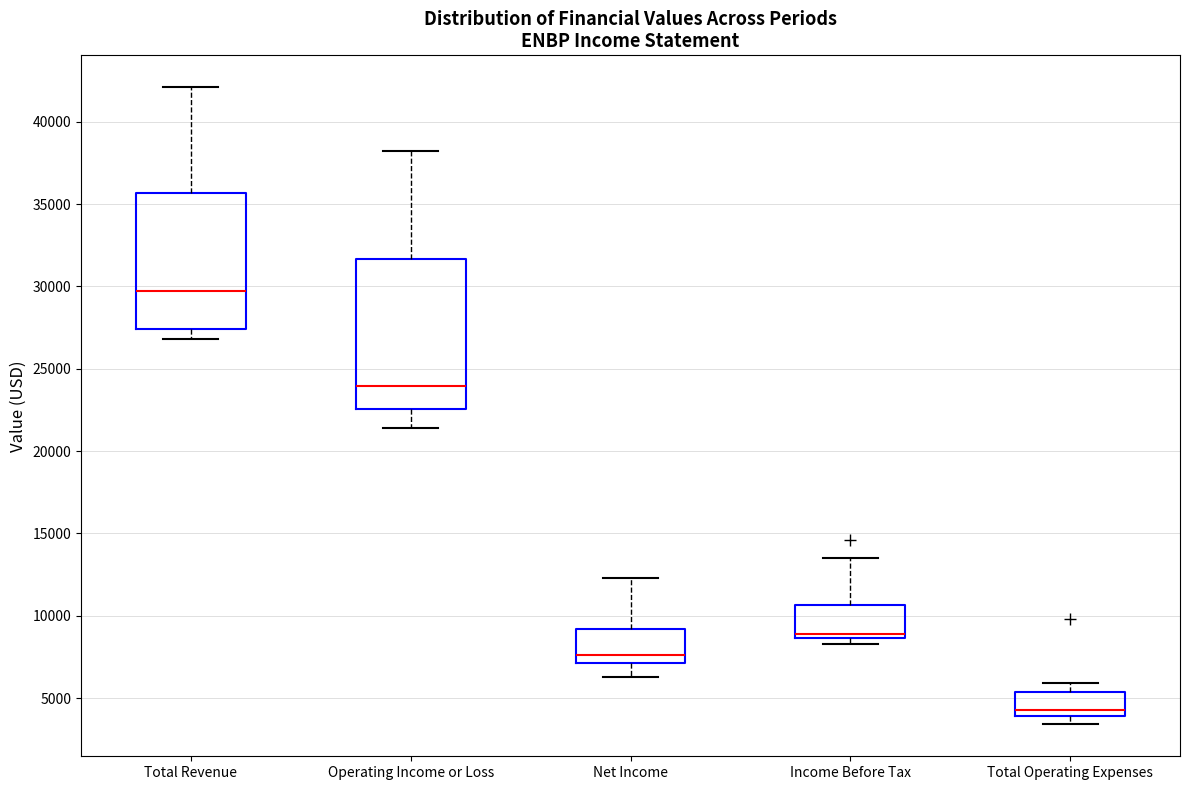

Which box has the highest median line?

Total Revenue